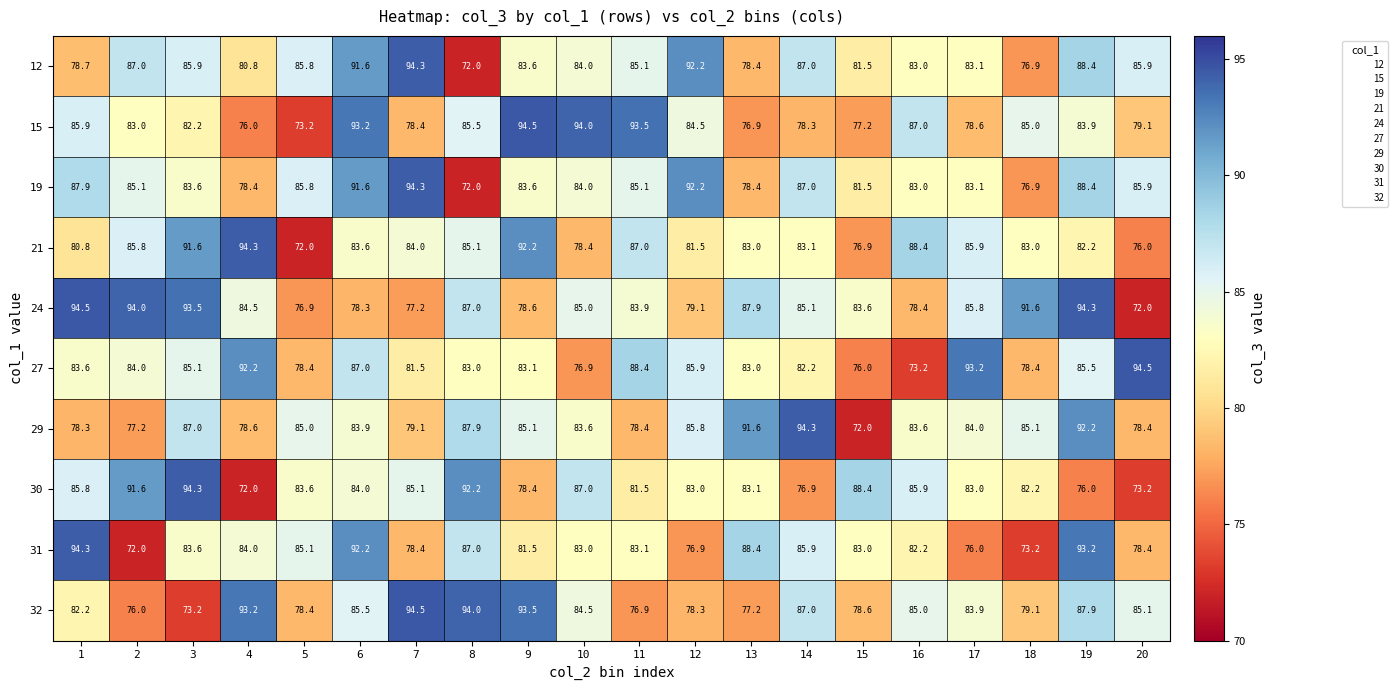

Which series has the largest total across all categories?

24